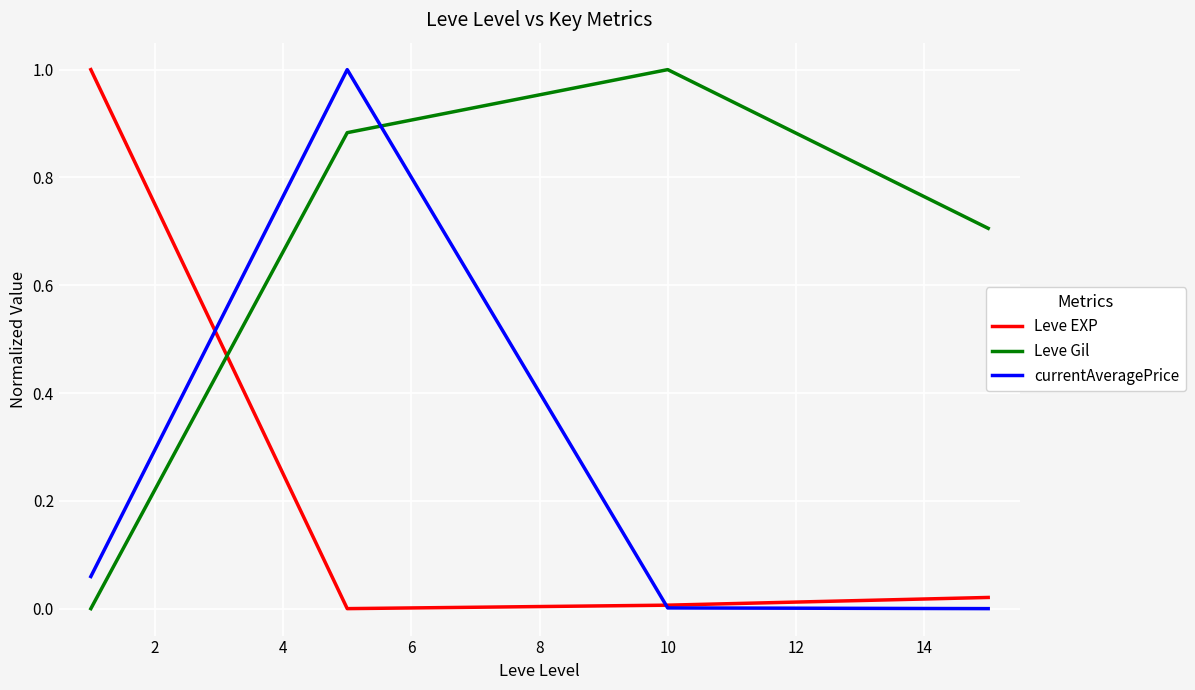

What is the difference between the maximum and minimum values in the Leve Gil series?

1.0